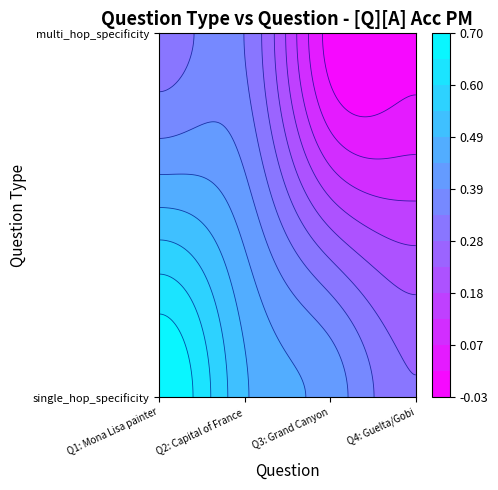

True or false: single_hop_specificity has a value of 0.4 at 3.

False